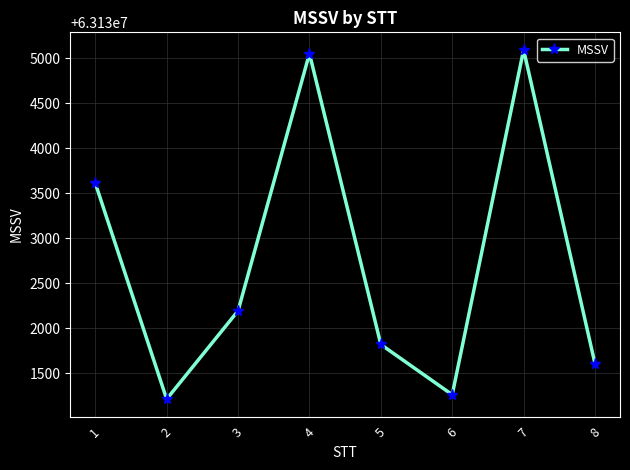

List the labels in order of value, largest first.

7, 4, 1, 3, 5, 8, 6, 2